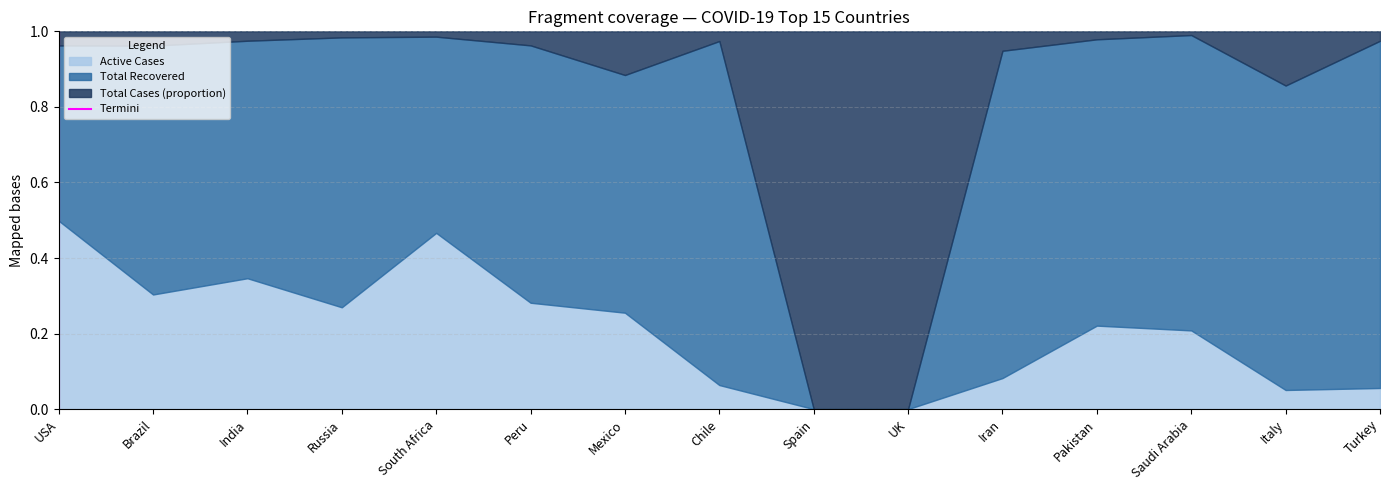

What position from the left is USA?

1